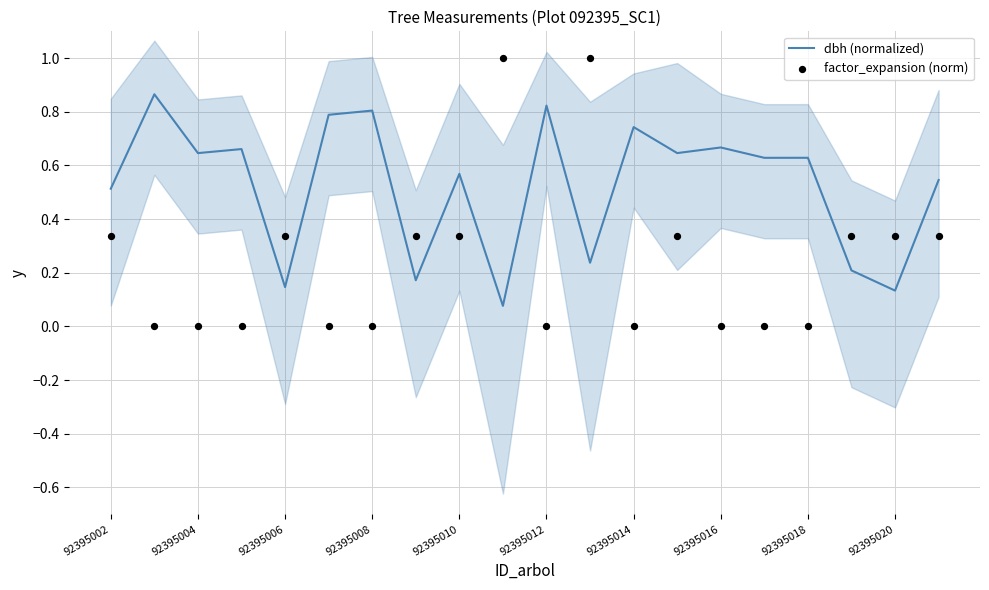

Is it true that dbh (normalized) equals 0.9 at 92395018?

False